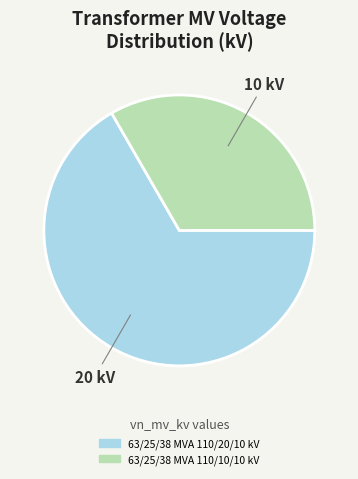

Approximately how many times larger is the value at 63/25/38 MVA 110/10/10 kV compared to 63/25/38 MVA 110/20/10 kV?

0.5